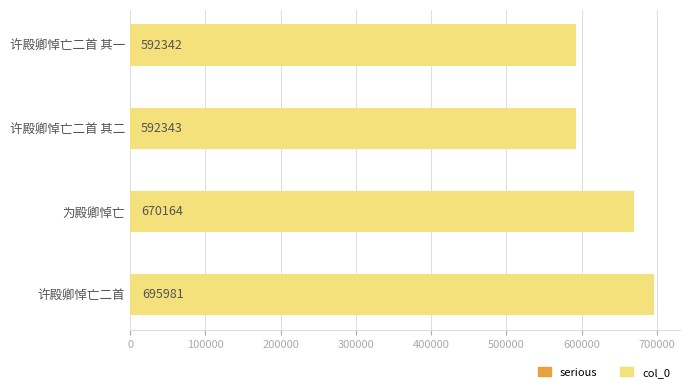

Where is the data nearest to the value 644161?

为殿卿悼亡